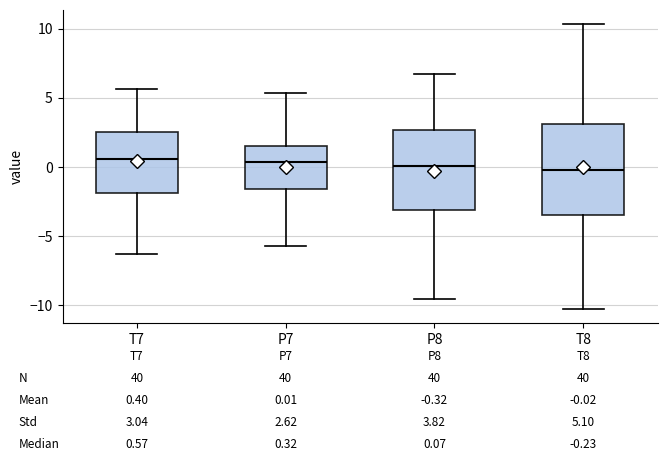

Which box is the tallest, from its lower edge to its upper edge?

T8